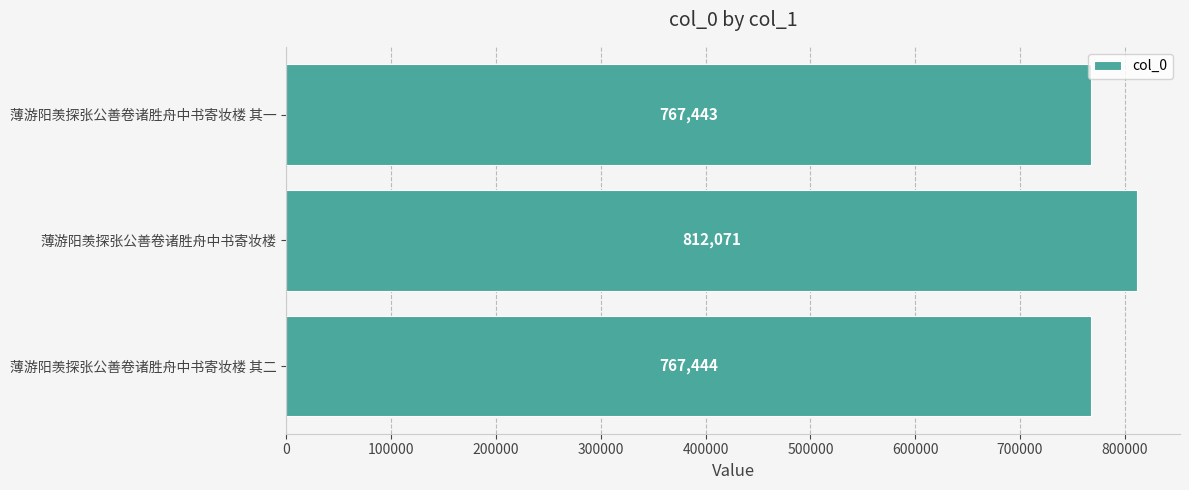

The chart shows a value of 327476 at 薄游阳羡探张公善卷诸胜舟中书寄妆楼. True or false?

False